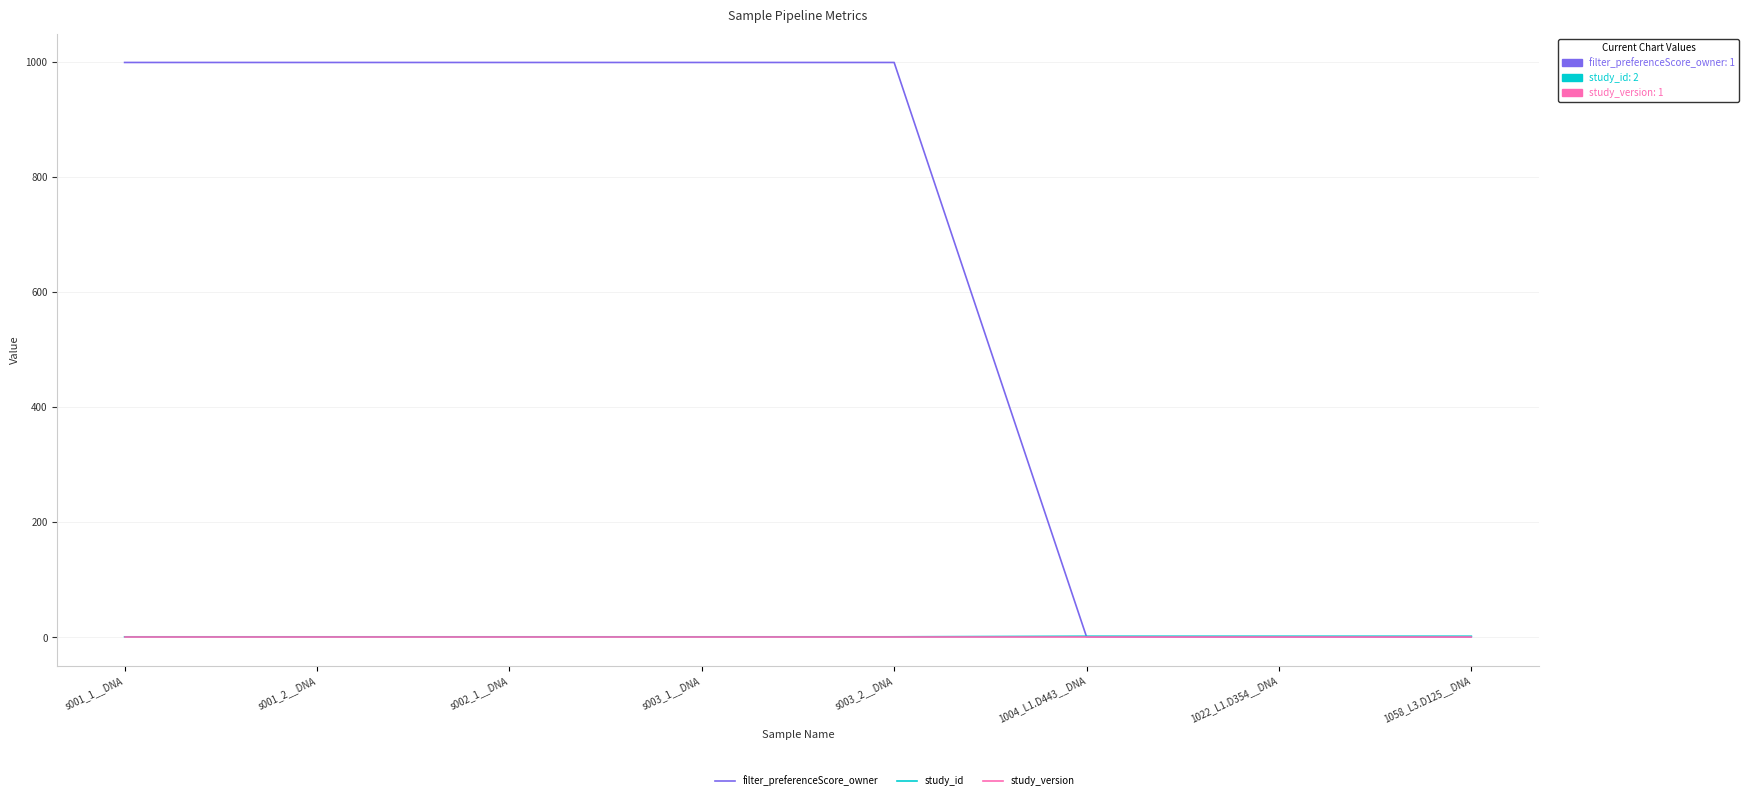

What is the maximum value shown in the chart?

999